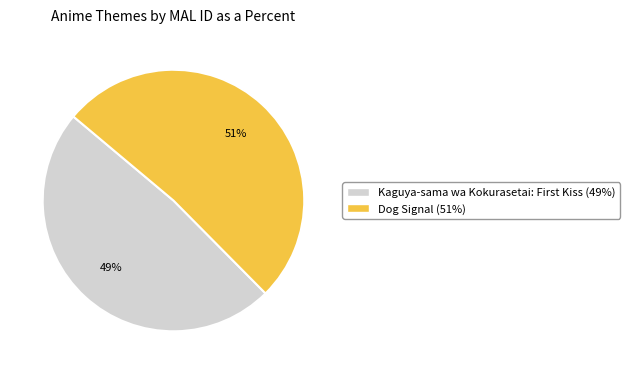

Count the number of slices in the pie.

2